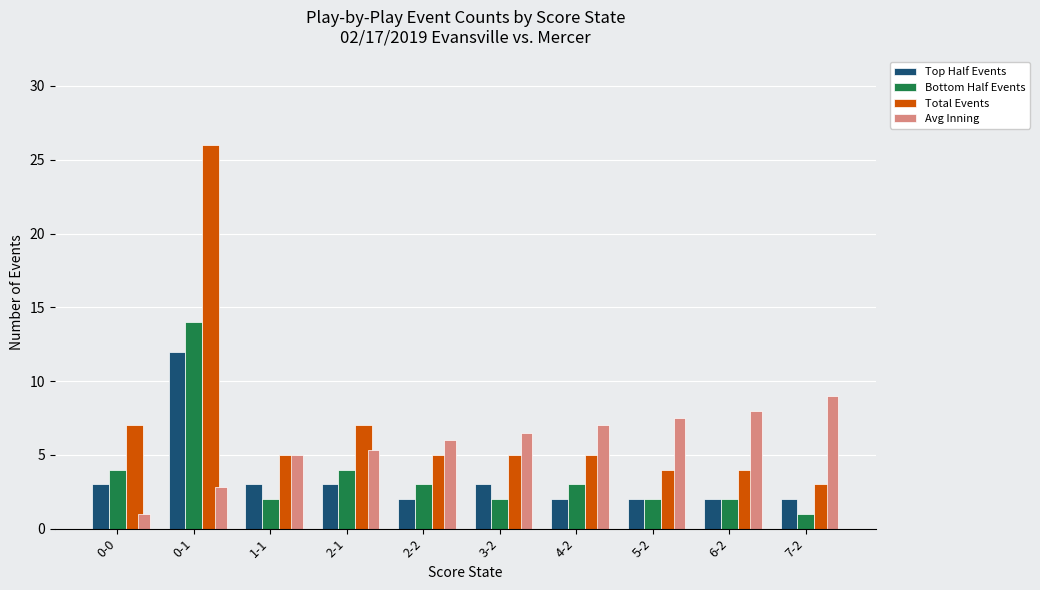

What are all the series names shown in the legend?

Top Half Events, Bottom Half Events, Total Events, Avg Inning